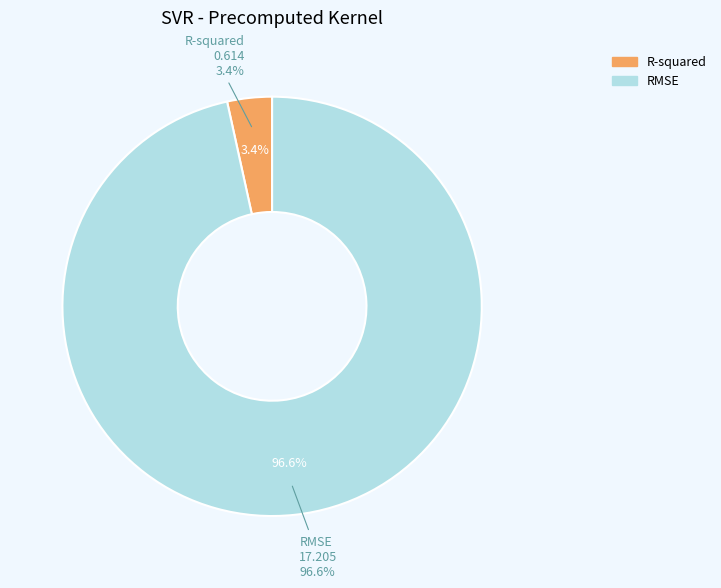

To the nearest percent, what portion does RMSE represent?

97%